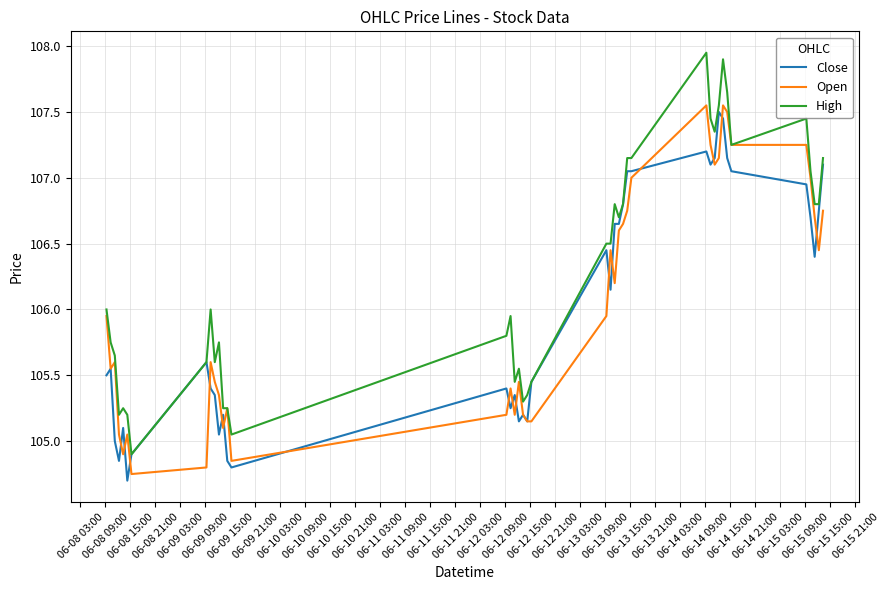

What is the smallest value displayed?

104.7